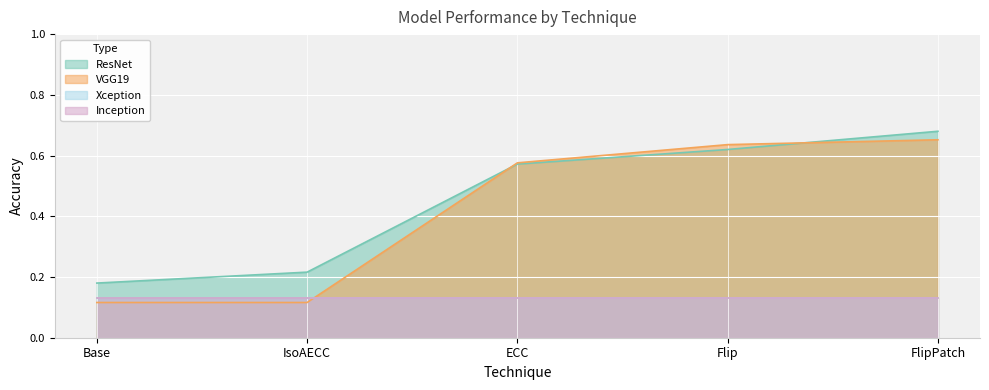

Reading left to right, extract all data points from this chart.

ResNet: 0.2	0.2	0.6	0.6	0.7
VGG19: 0.1	0.1	0.6	0.6	0.7